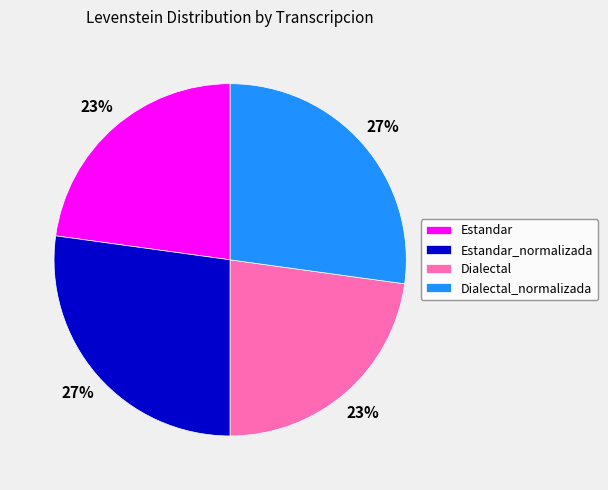

To the nearest percent, what portion does Estandar represent?

23%